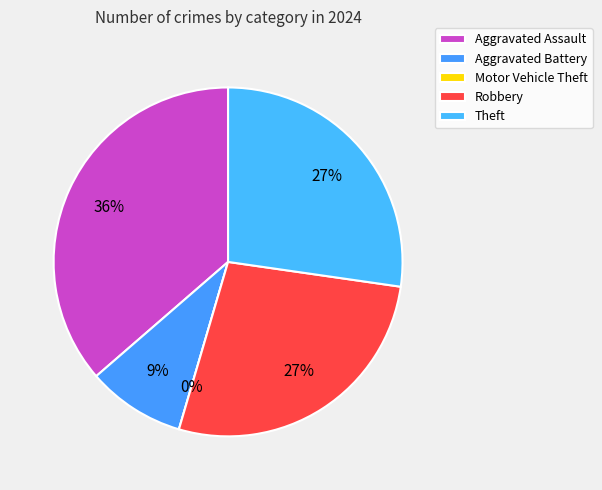

How many slices are in this pie chart?

5